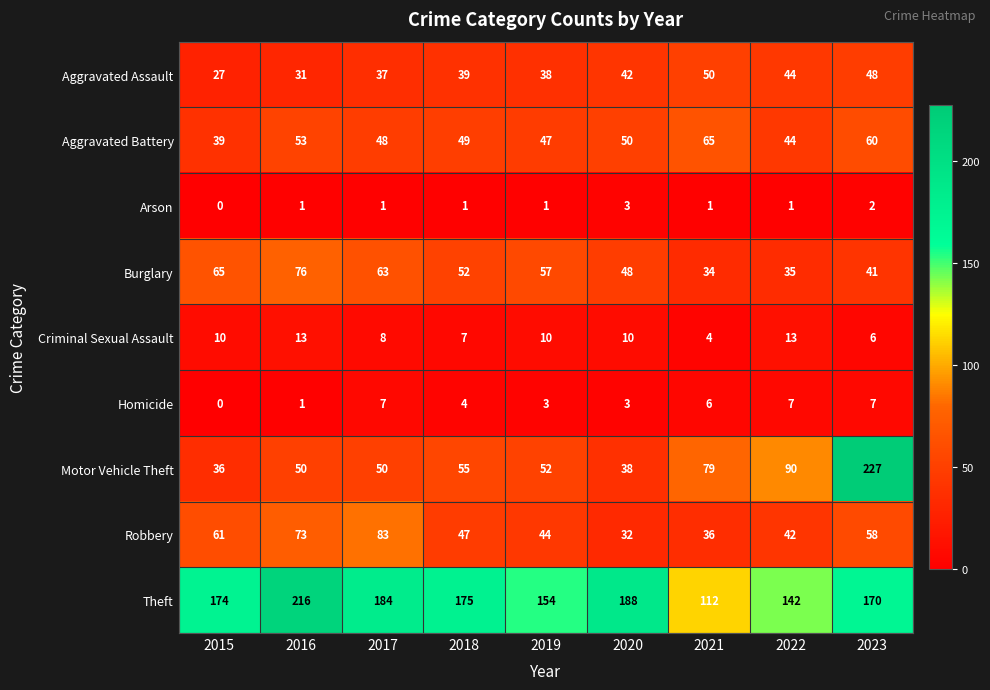

At which category is the sum across all series the highest?

2023